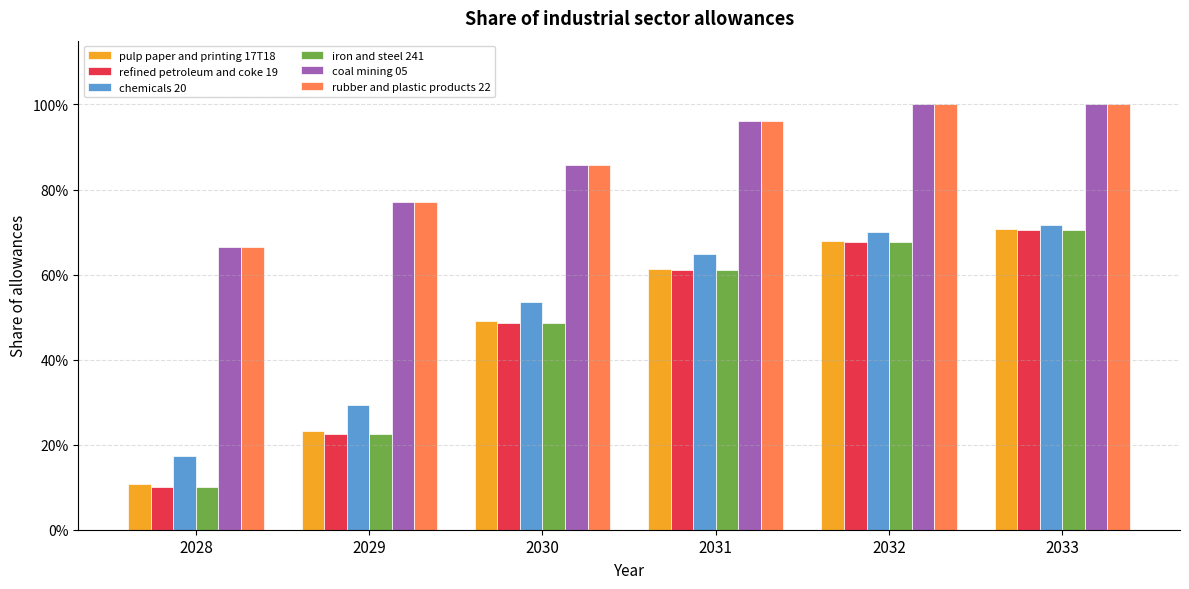

What is the lowest value of the rubber and plastic products 22 series?

0.7